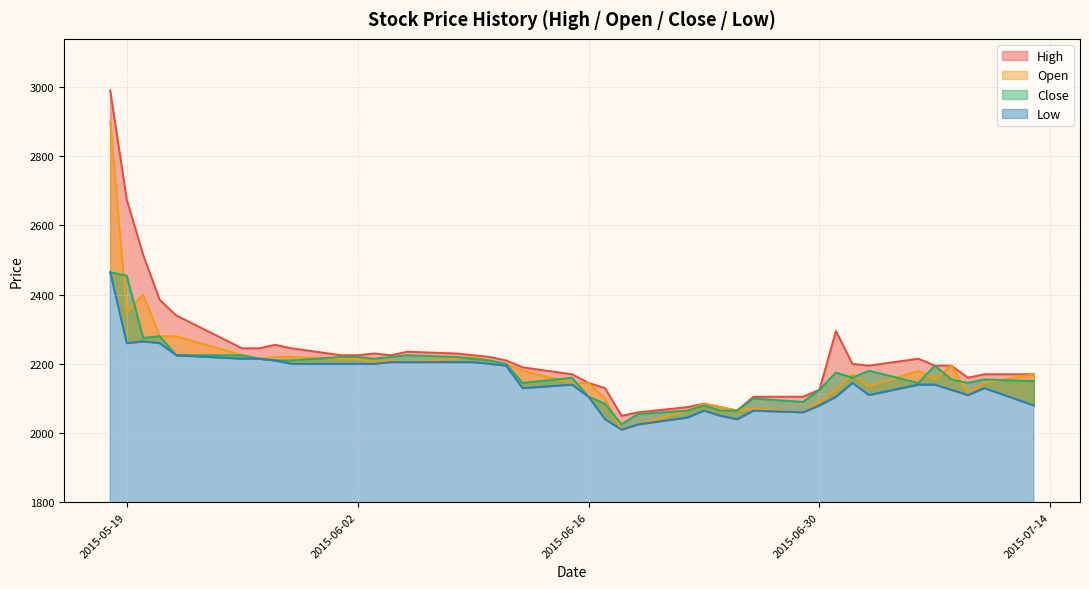

How many interior local peaks does the Low series have?

6